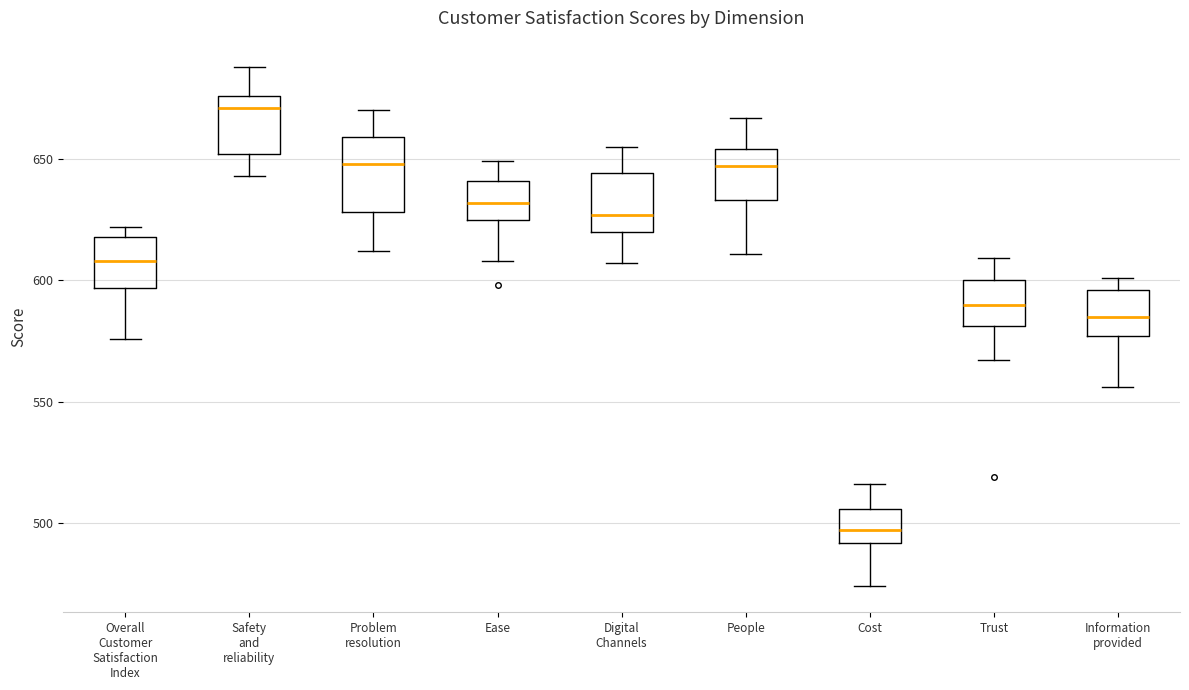

Reading left to right, read every box against the y-axis: the position of its median line, the range the box covers, and the ends of its whiskers. The values are not printed on the chart, so give them approximately, as read against the axis.

Overall Customer Satisfaction Index: median 610, box 595 to 620, whiskers 575 to 620 (just above the box's upper edge)
Safety and reliability: median 670, box 650 to 675, whiskers 645 to 690
Problem resolution: median 650, box 630 to 660, whiskers 610 to 670
Ease: median 630, box 625 to 640, whiskers 610 to 650
Digital Channels: median 625, box 620 to 645, whiskers 605 to 655
People: median 645, box 635 to 655, whiskers 610 to 665
Cost: median 495, box 490 to 505, whiskers 475 to 515
Trust: median 590, box 580 to 600, whiskers 565 to 610
Information provided: median 585, box 575 to 595, whiskers 555 to 600